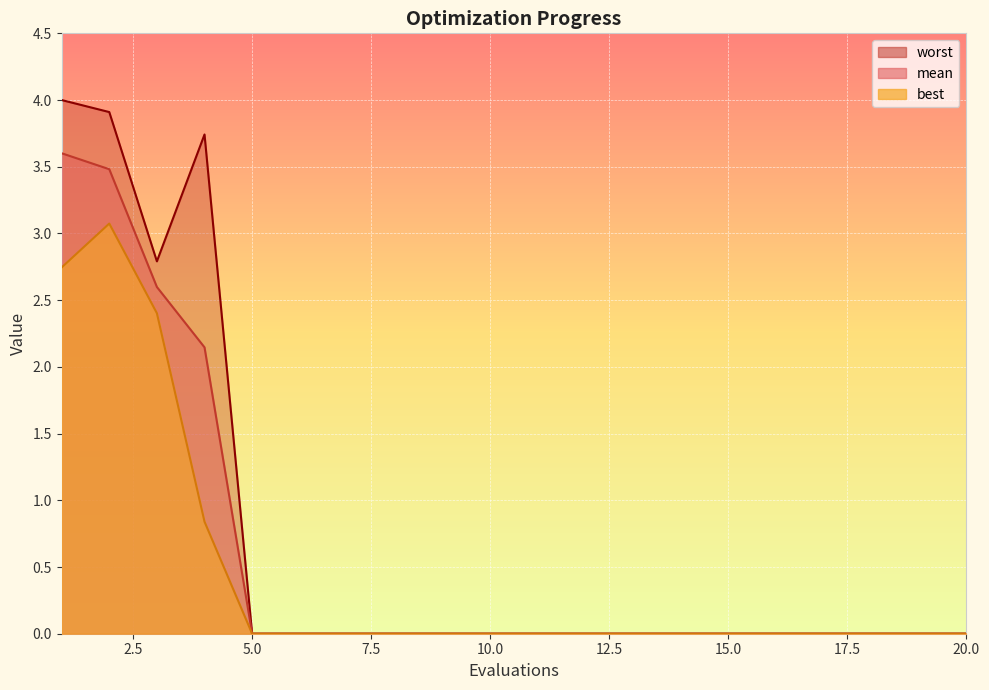

List the labels in order of worst value, largest first.

1, 2, 4, 3, 5, 6, 7, 8, 9, 10, 11, 12, 13, 14, 15, 16, 17, 18, 19, 20